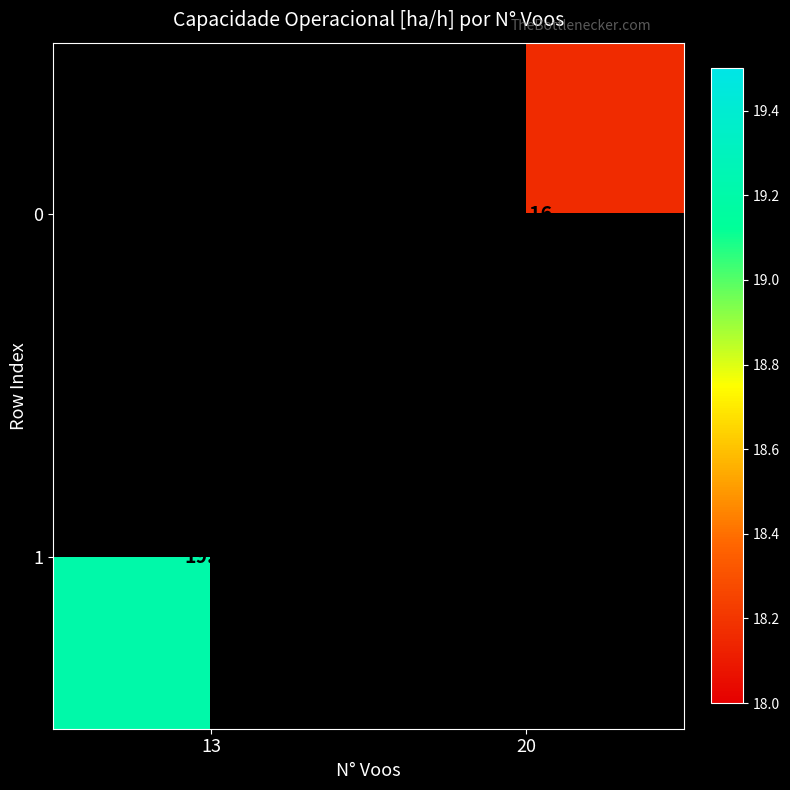

List the labels in order of 1 value, smallest first.

13, 20